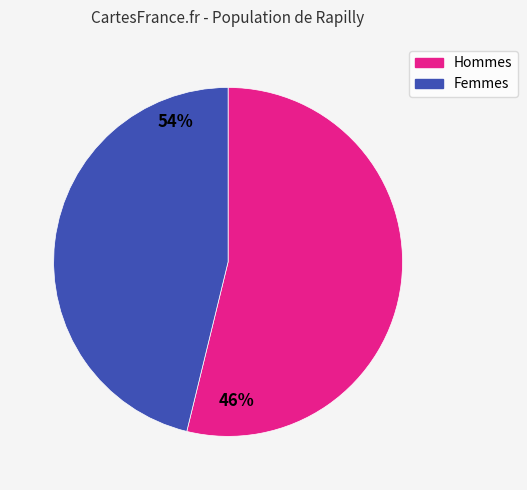

Is the sum of Hommes and Femmes greater than half?

Yes